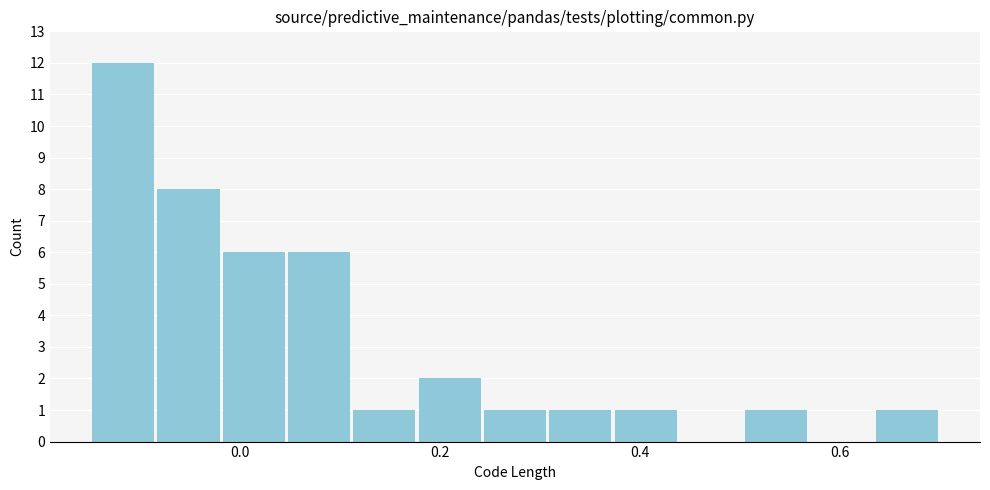

Read against the x-axis, roughly where is the centre of the tallest bar?

-0.12